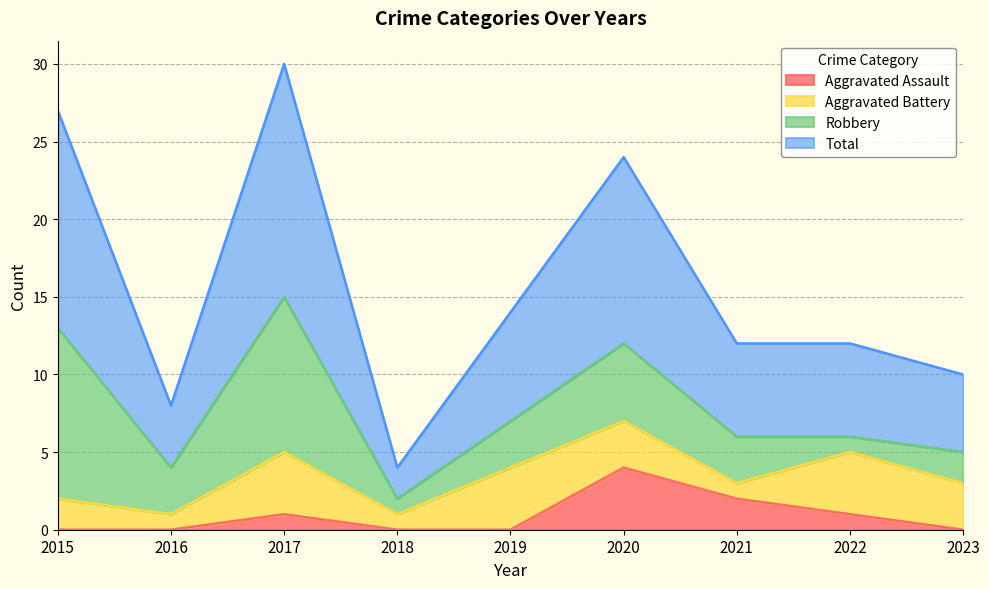

What is the approximate value of Total at 2015, to the nearest 10?

30